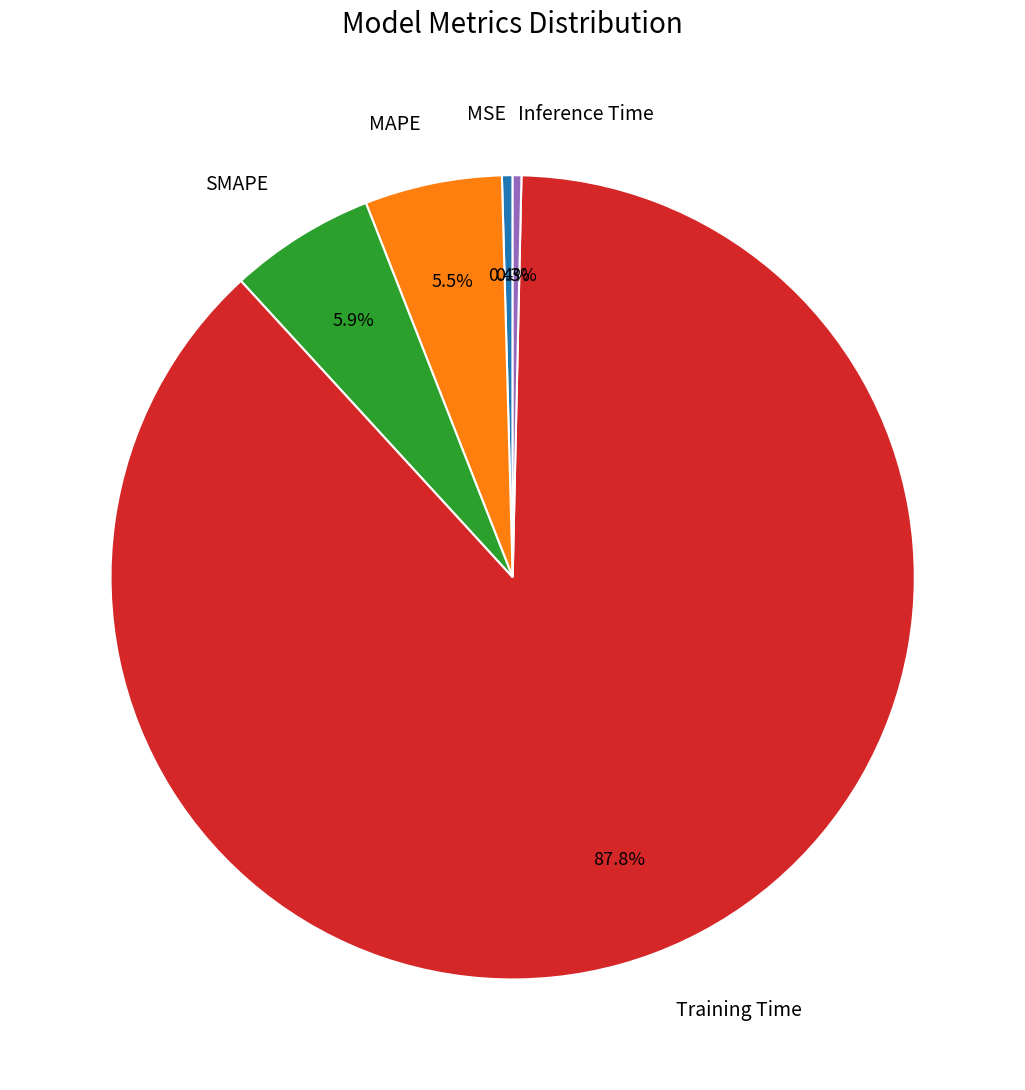

What percentage is the Training Time slice, to the nearest percent?

88%